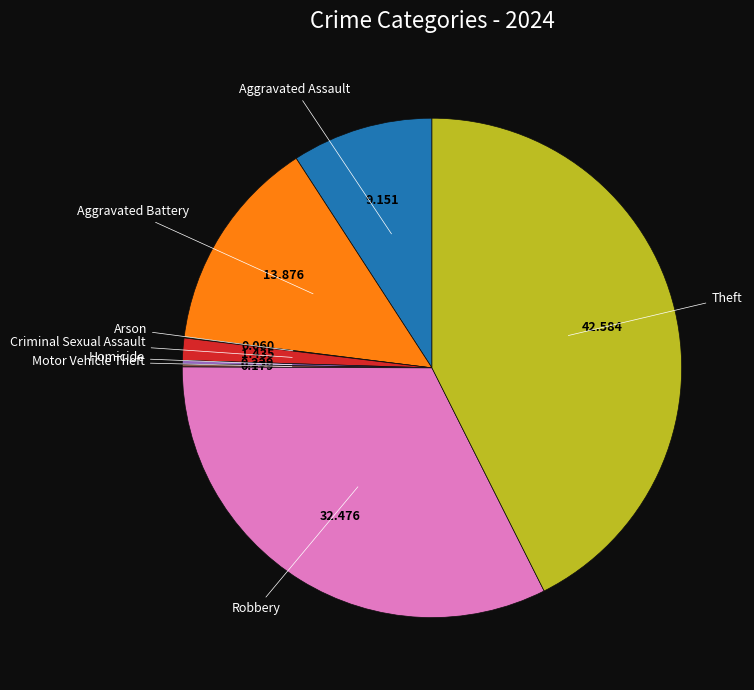

Is there any slice that represents more than half of the pie?

No